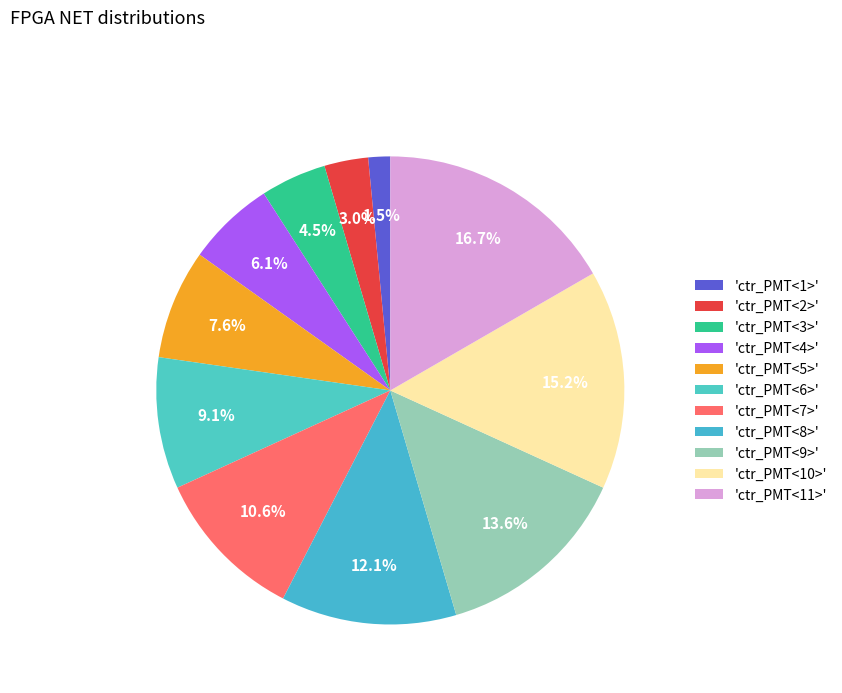

Is there any slice that represents more than half of the pie?

No